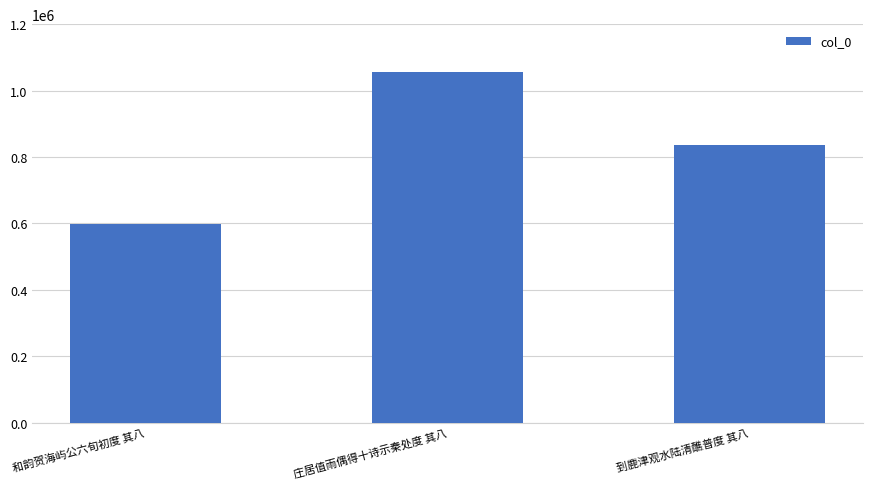

Where is the data nearest to the value 827481?

到鹿津观水陆清醮普度 其八